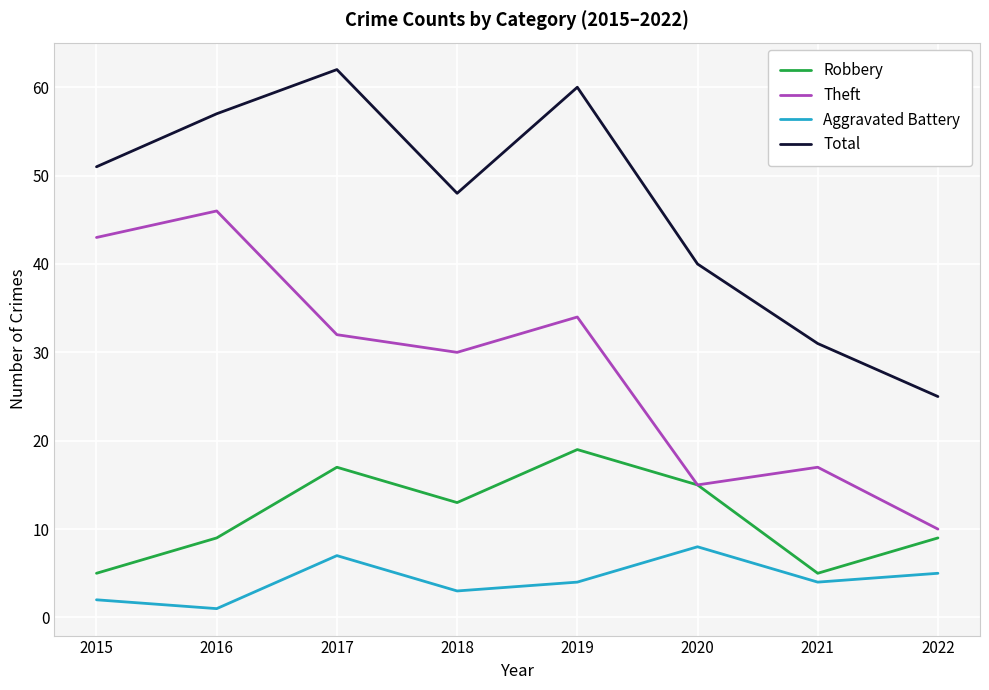

What is the difference between the maximum and second lowest values in the Robbery series?

14